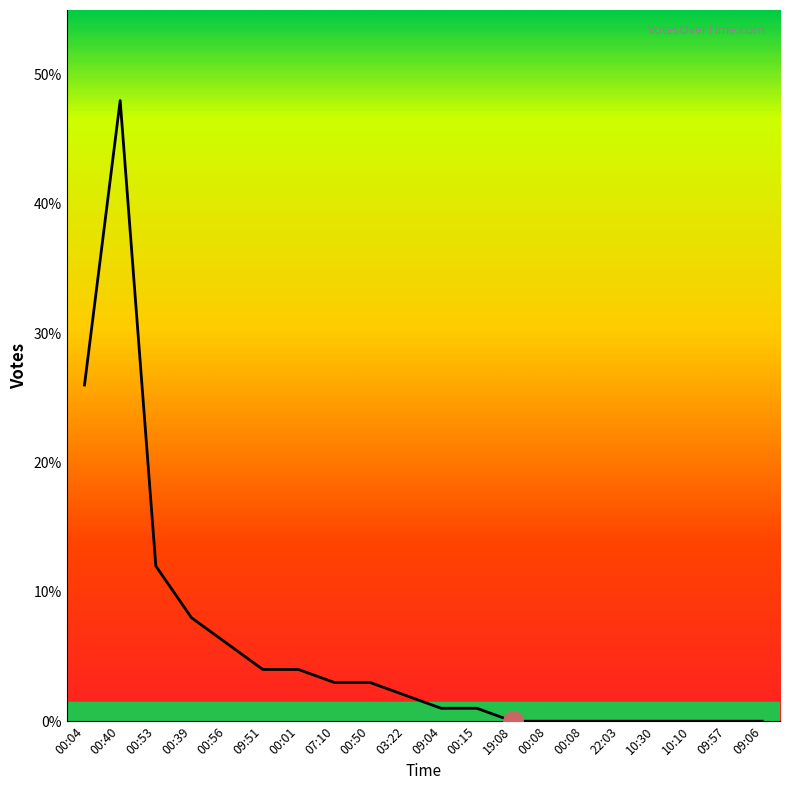

True or false: the data shows 48 at 00:40.

True